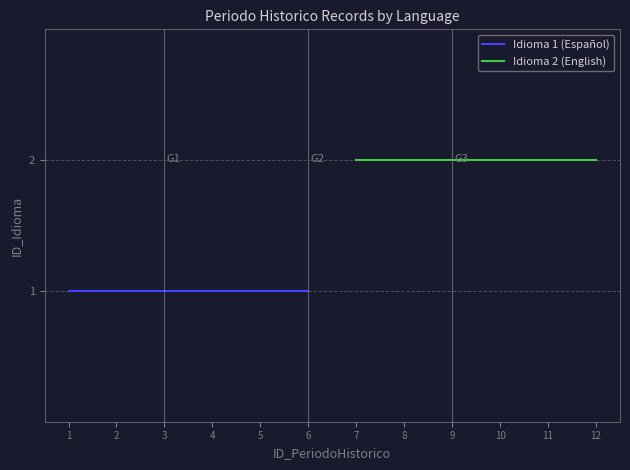

Which series changed the most between 4 and 5?

Idioma 1 (Español)